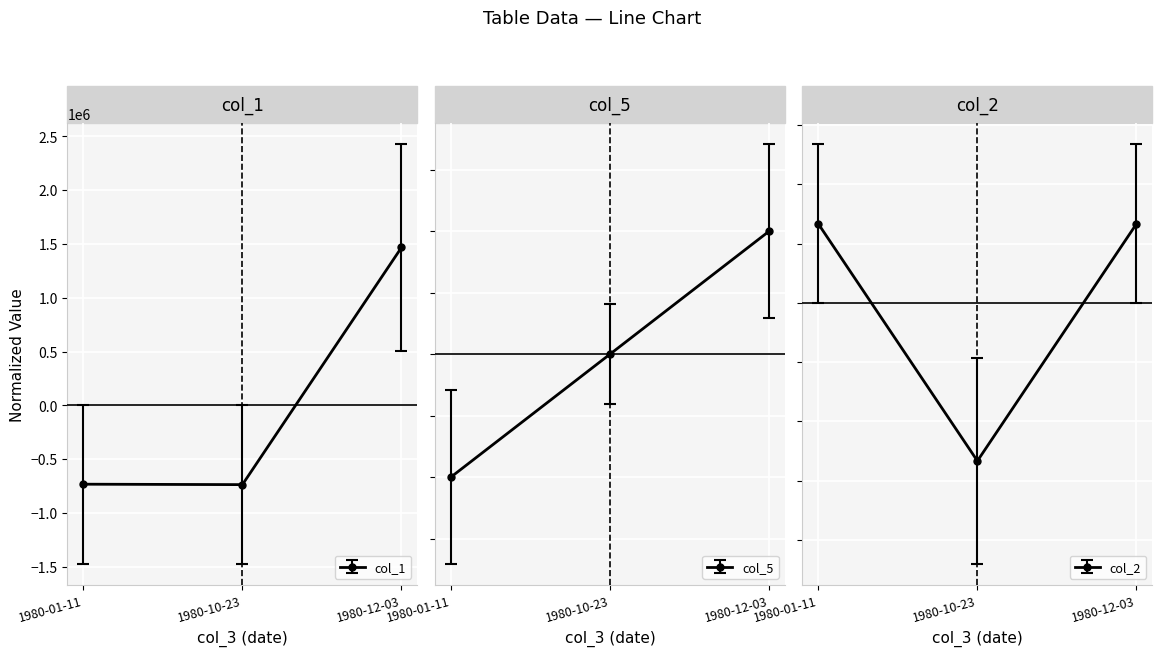

What are all the series names shown in the legend?

col_1, col_5, col_2